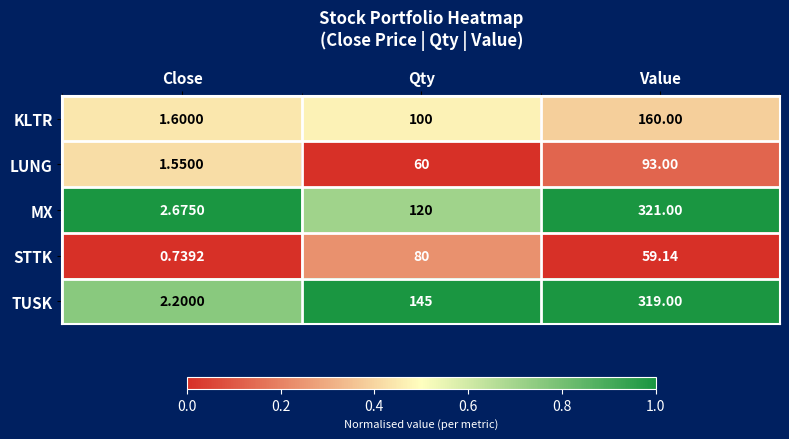

Rank the series at Close from lowest to highest value.

STTK, LUNG, KLTR, TUSK, MX